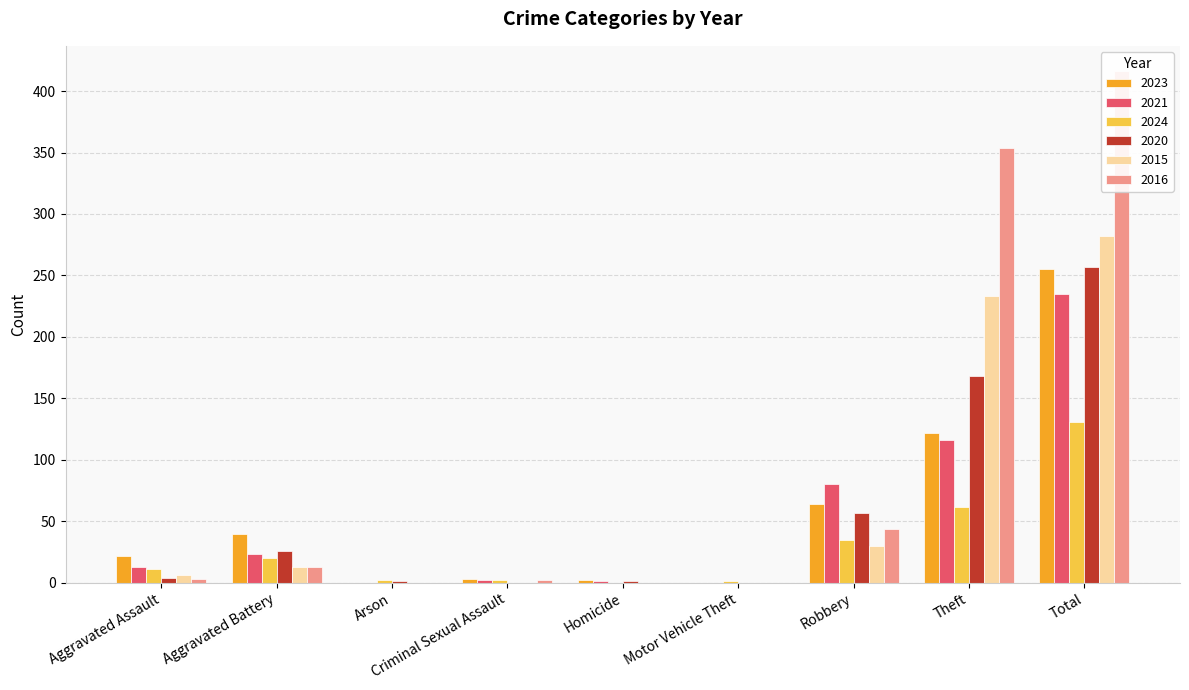

Which series changed the most between Aggravated Assault and Robbery?

2021